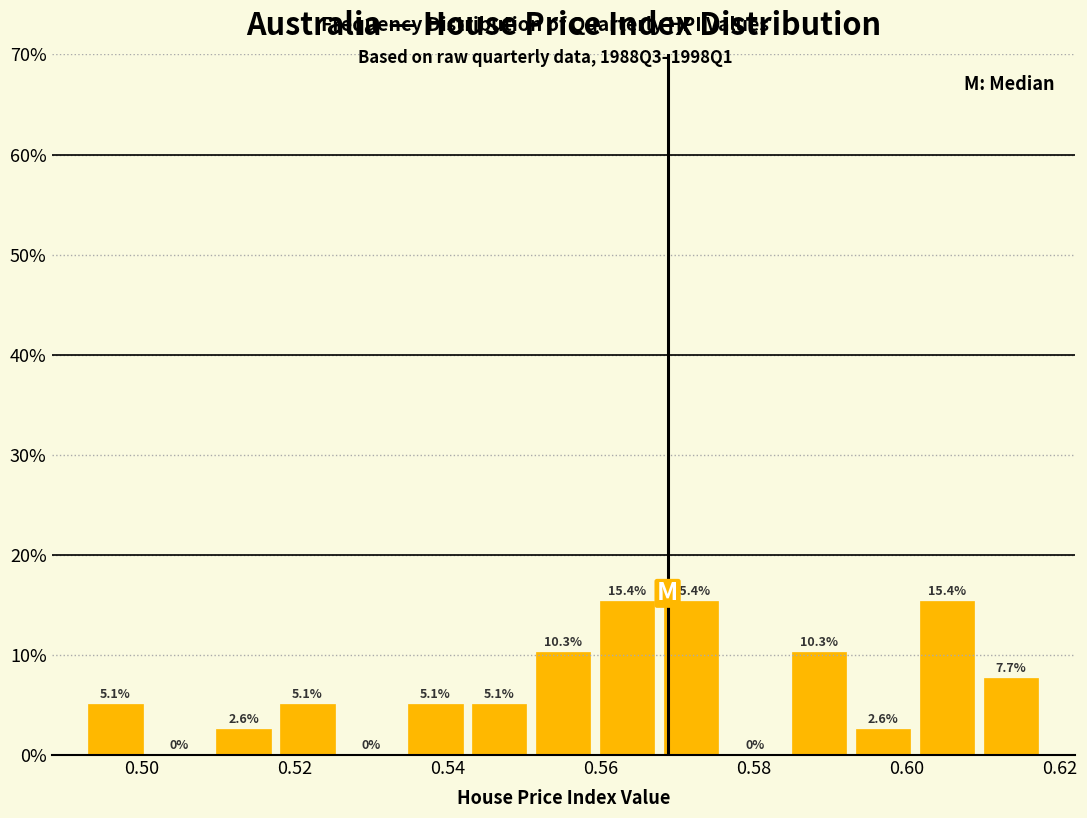

How tall is the bar that spans 0.534 to 0.542 on the x-axis? The bar edges are not printed on the chart, so give them approximately, as read against the axis.

5.1